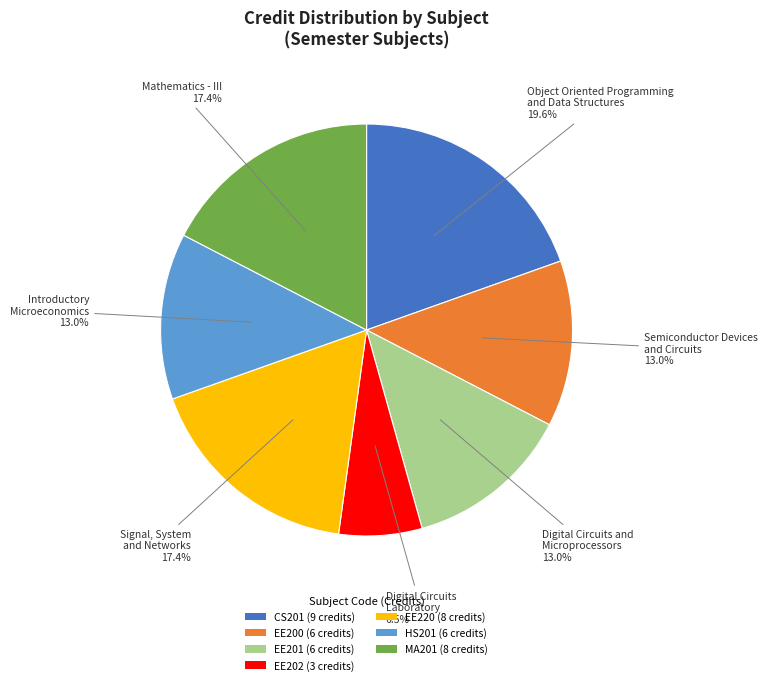

Count the number of slices in the pie.

7